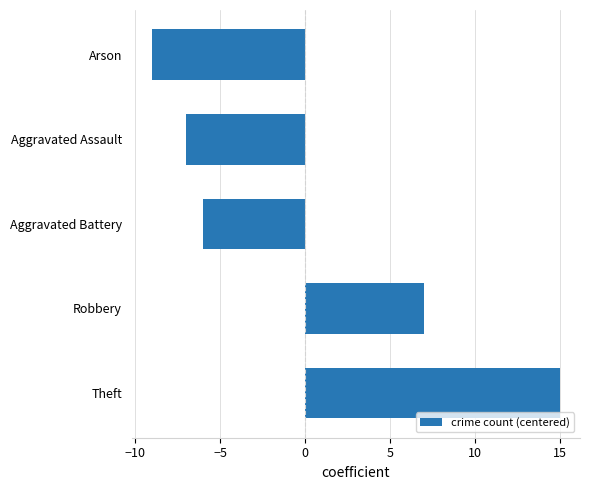

What is the minimum value shown in the chart?

-9